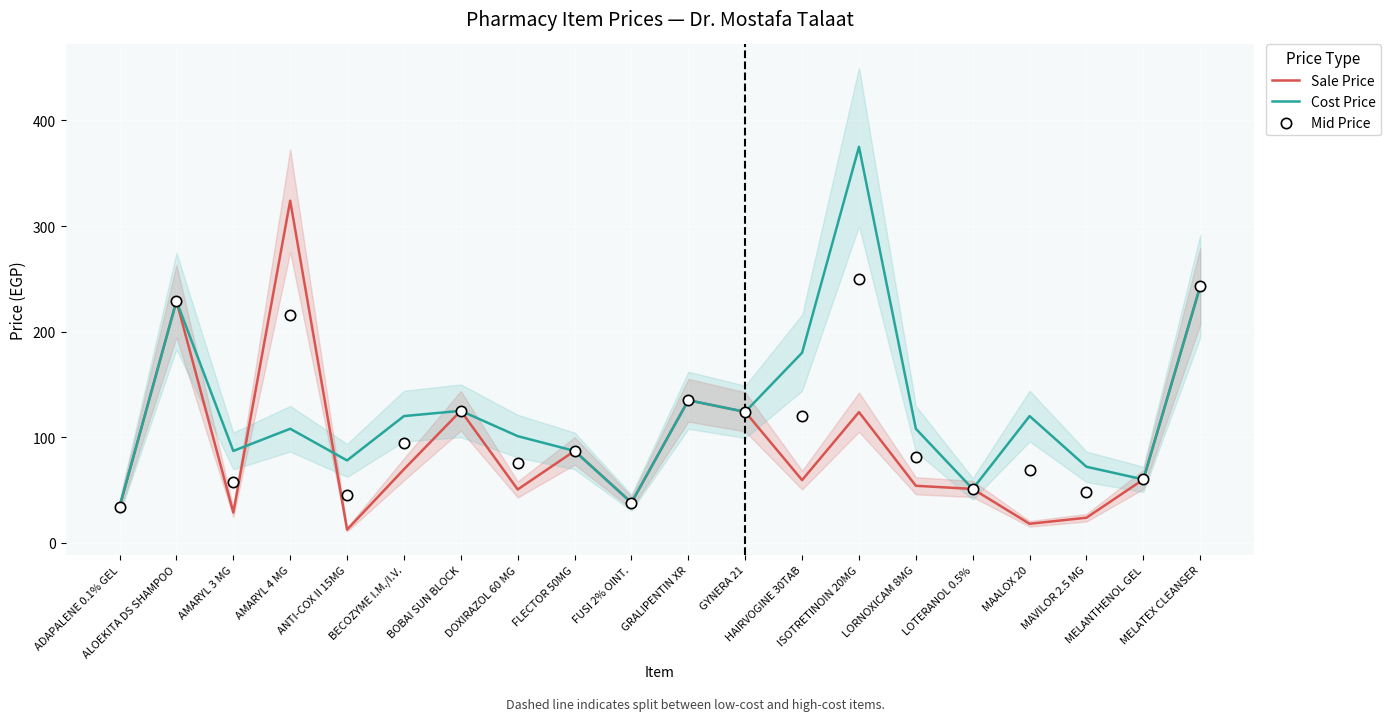

At which category is the sum across all series the highest?

ISOTRETINOIN 20MG